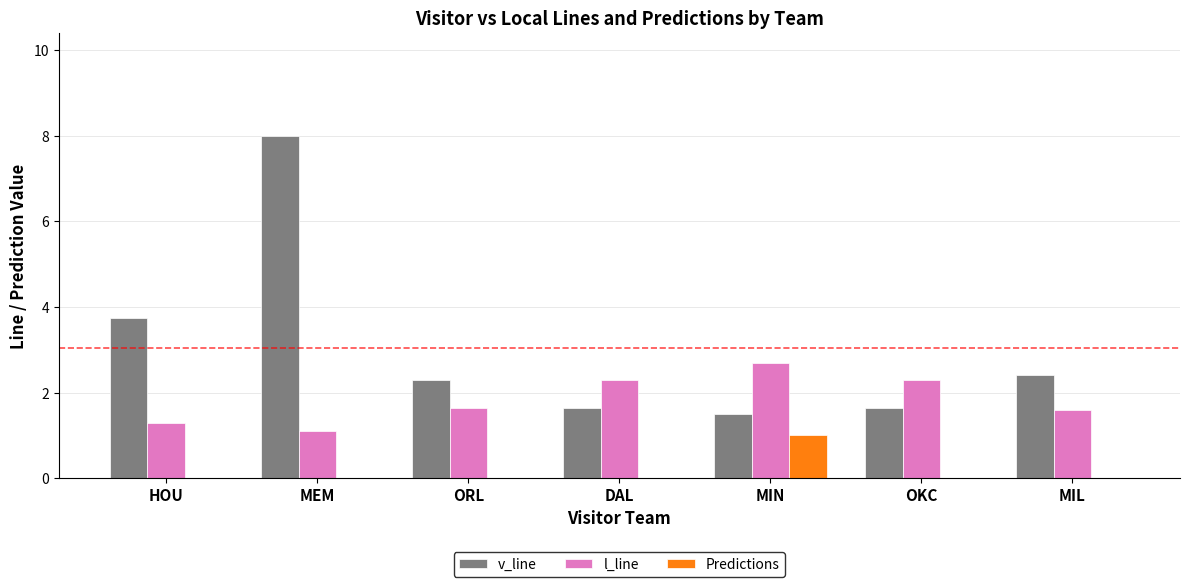

Where does the v_line series first go above 2?

HOU